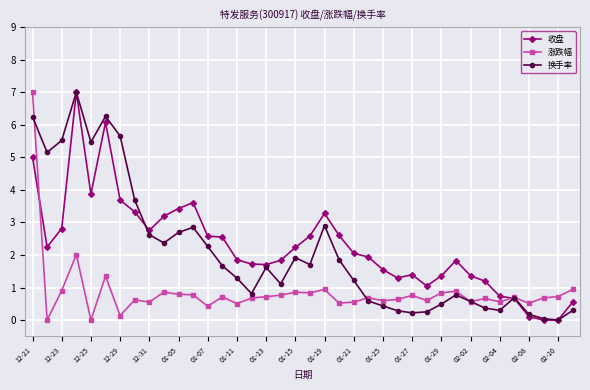

What is the value of the 收盘 point at the 22nd from the left?

2.6